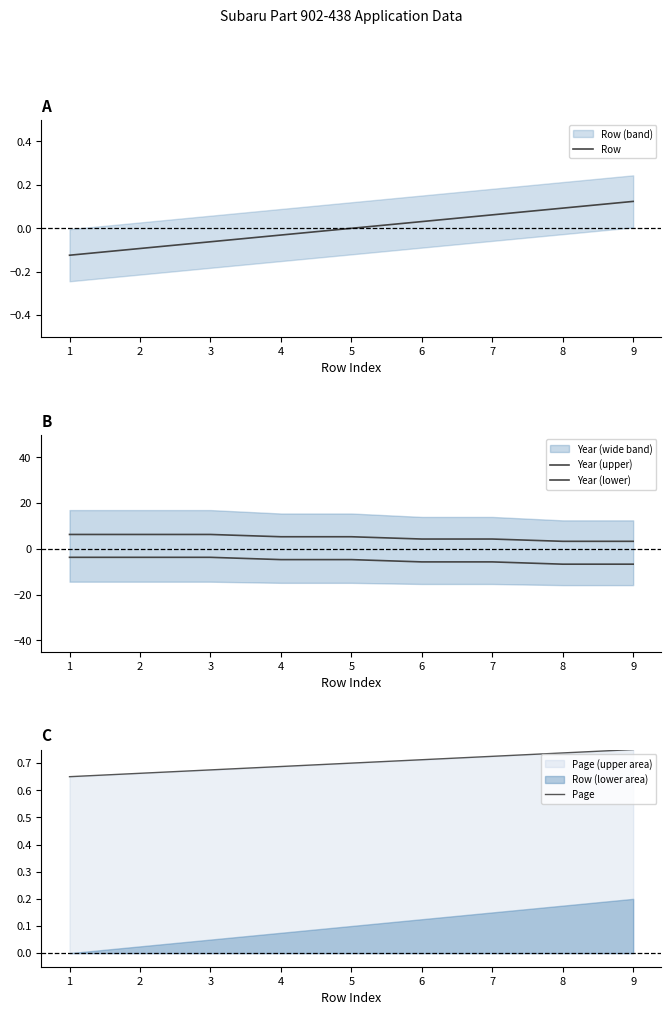

Which series has the largest total across all categories?

Year (upper)